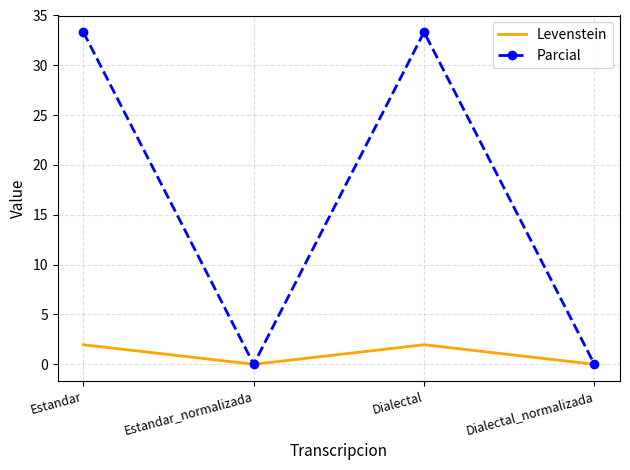

What is the difference between the maximum and minimum values in the Levenstein series?

2.0